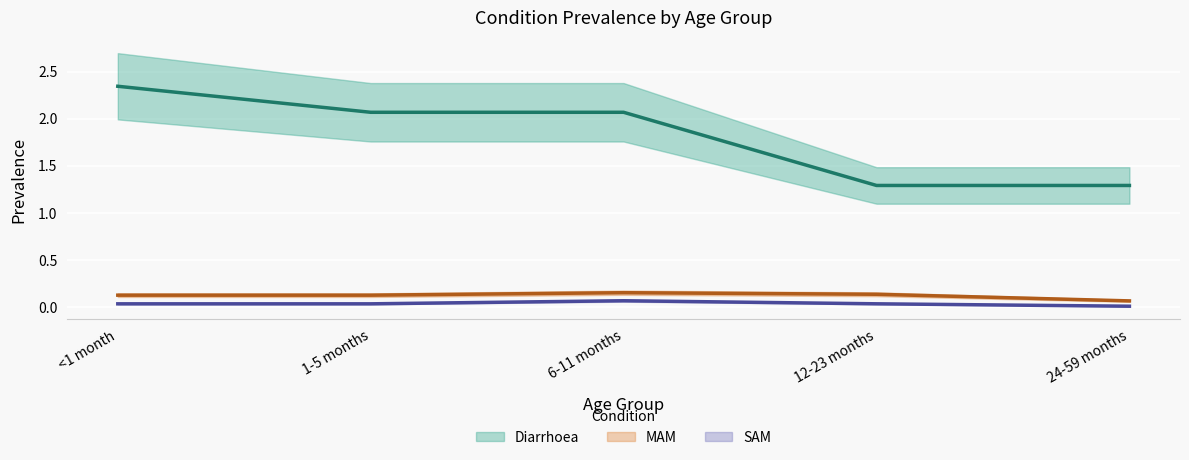

True or false: SAM and Diarrhoea cross at least once.

False